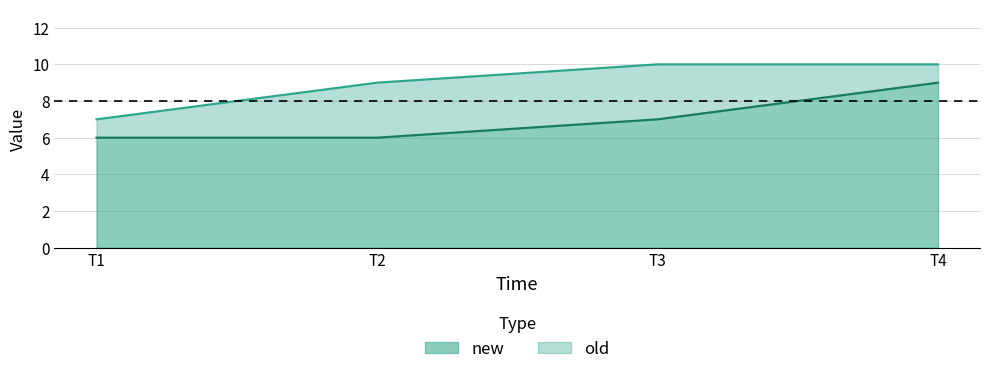

True or false: old and new intersect in this chart.

False